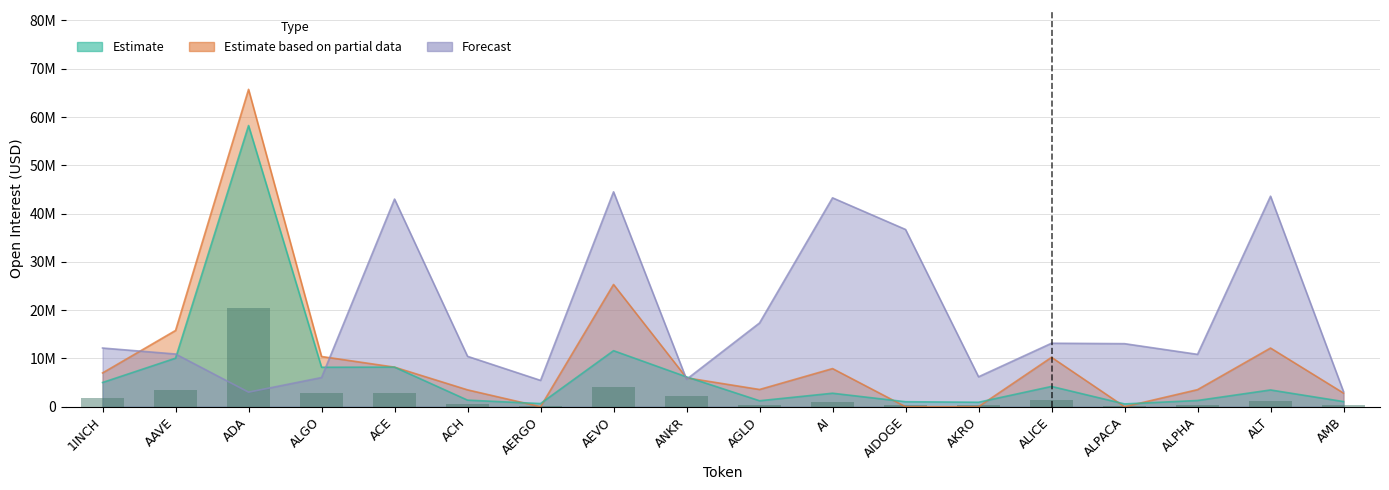

Which series has the largest total across all categories?

Forecast